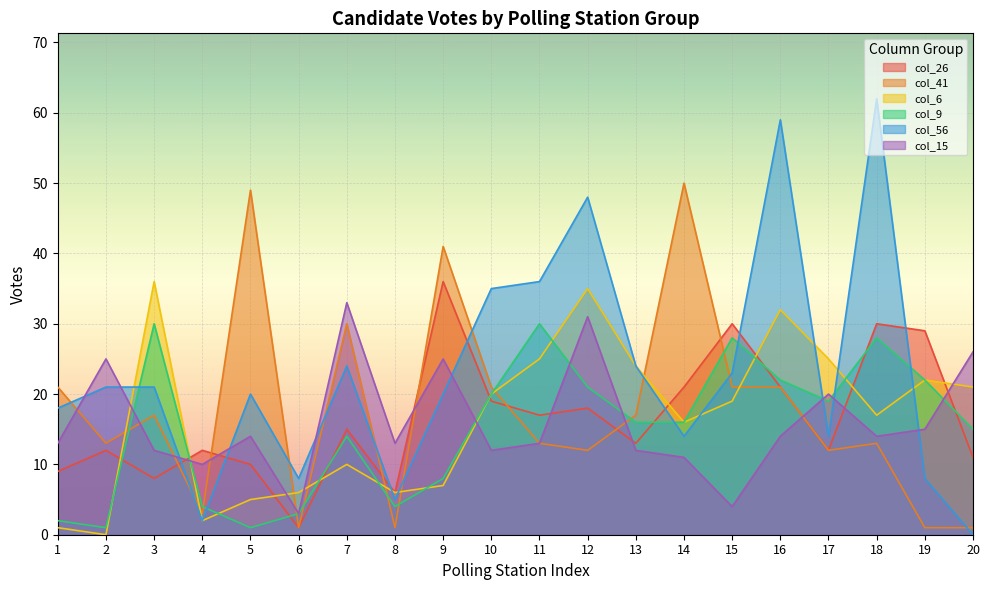

Reading right to left, transcribe all the data shown in this chart.

col_26: 11	29	30	12	21	30	21	13	18	17	19	36	6	15	1	10	12	8	12	9
col_41: 1	1	13	12	21	21	50	17	12	13	21	41	1	30	1	49	3	17	13	21
col_6: 21	22	17	25	32	19	16	24	35	25	20	7	6	10	6	5	2	36	0	1
col_9: 15	22	28	19	22	28	16	16	21	30	20	8	4	14	3	1	4	30	1	2
col_56: 0	8	62	14	59	23	14	24	48	36	35	20	5	24	8	20	2	21	21	18
col_15: 26	15	14	20	14	4	11	12	31	13	12	25	13	33	3	14	10	12	25	13